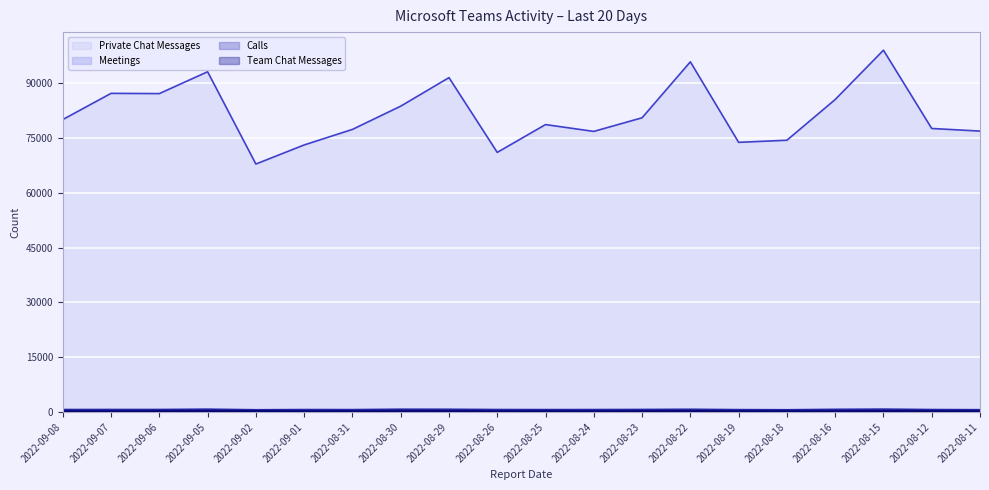

True or false: Calls and Meetings intersect in this chart.

False